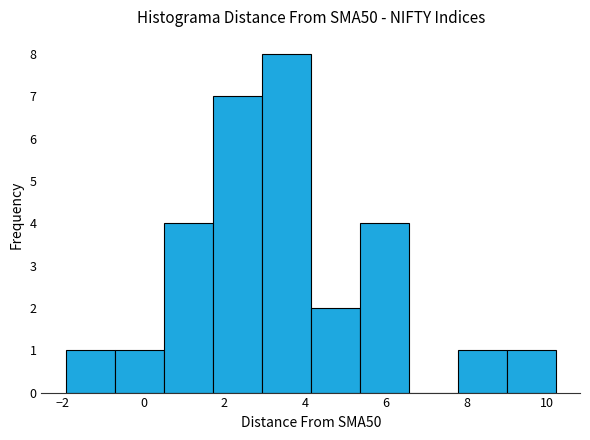

Reading left to right, list every bar in this chart as the range it spans on the x-axis followed by its height. Neither the bar edges nor the heights are printed on the chart, so give them approximately, as read against the axes.

-2.0 to -0.8: 1
-0.8 to 0.6: 1
0.6 to 1.8: 4
1.8 to 3.0: 7
3.0 to 4.2: 8
4.2 to 5.4: 2
5.4 to 6.6: 4
6.6 to 7.8: 0
7.8 to 9.0: 1
9.0 to 10.2: 1